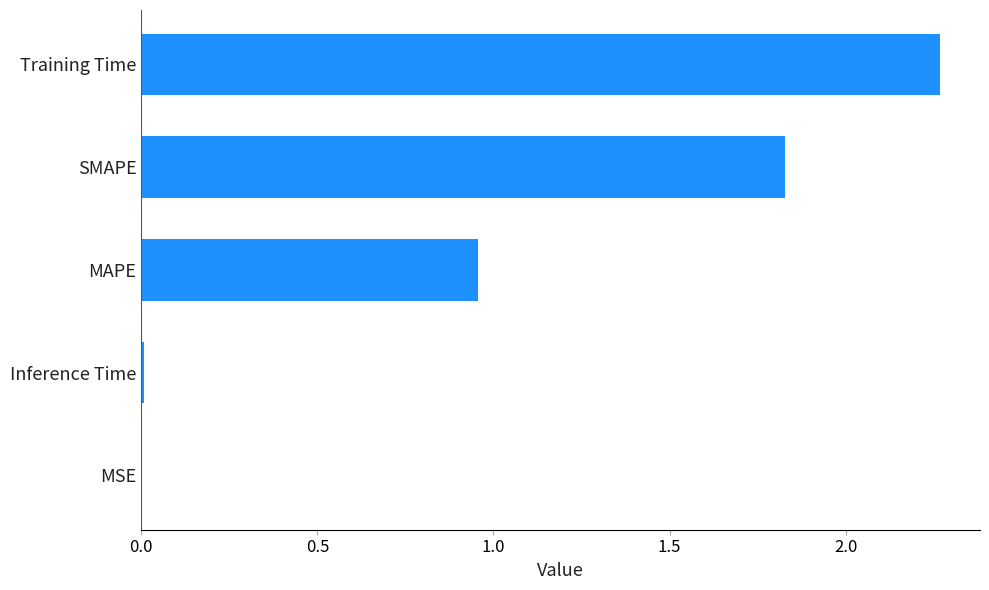

Between SMAPE and MSE, which is larger?

SMAPE